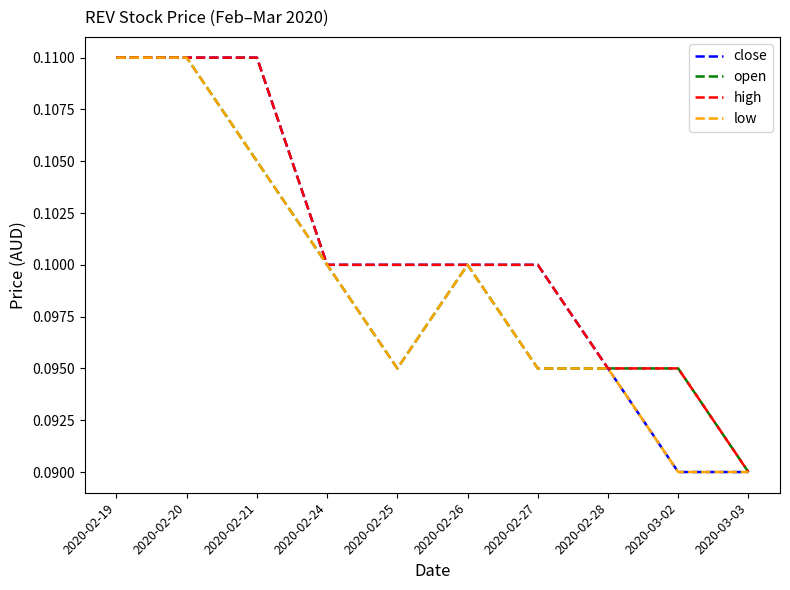

At which label does open reach its minimum?

2020-03-03